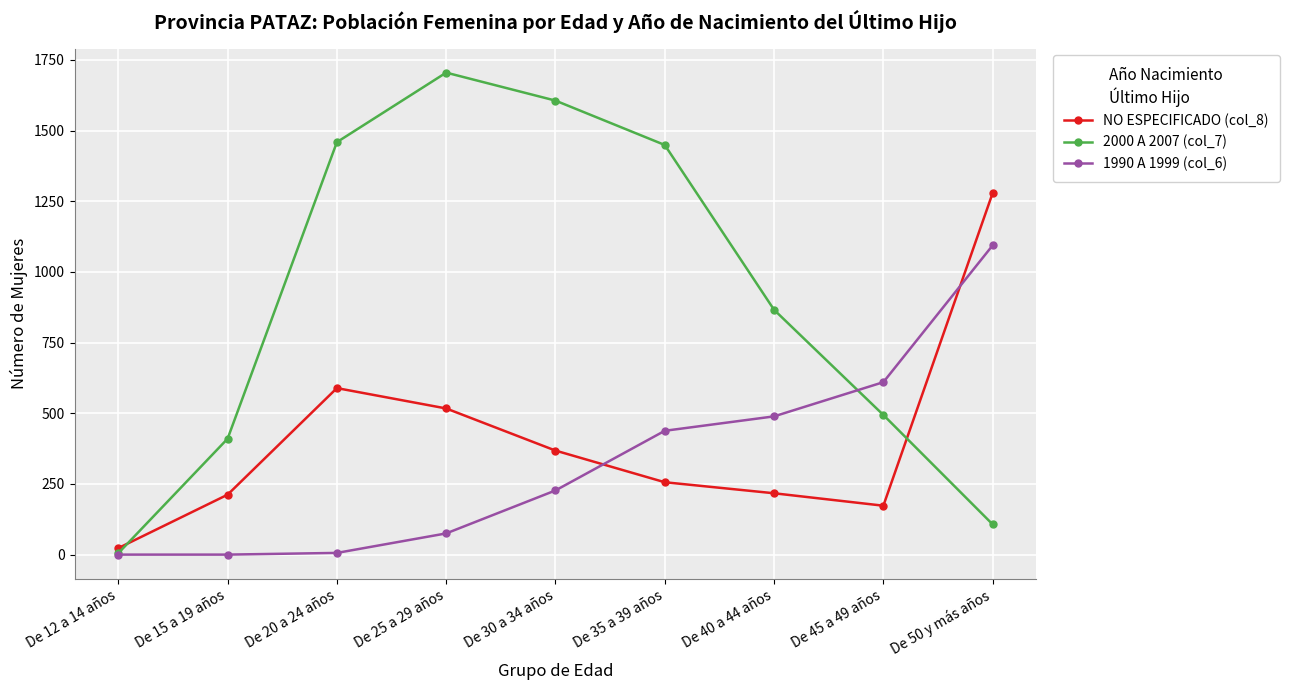

At how many categories does at least one series exceed 843?

6